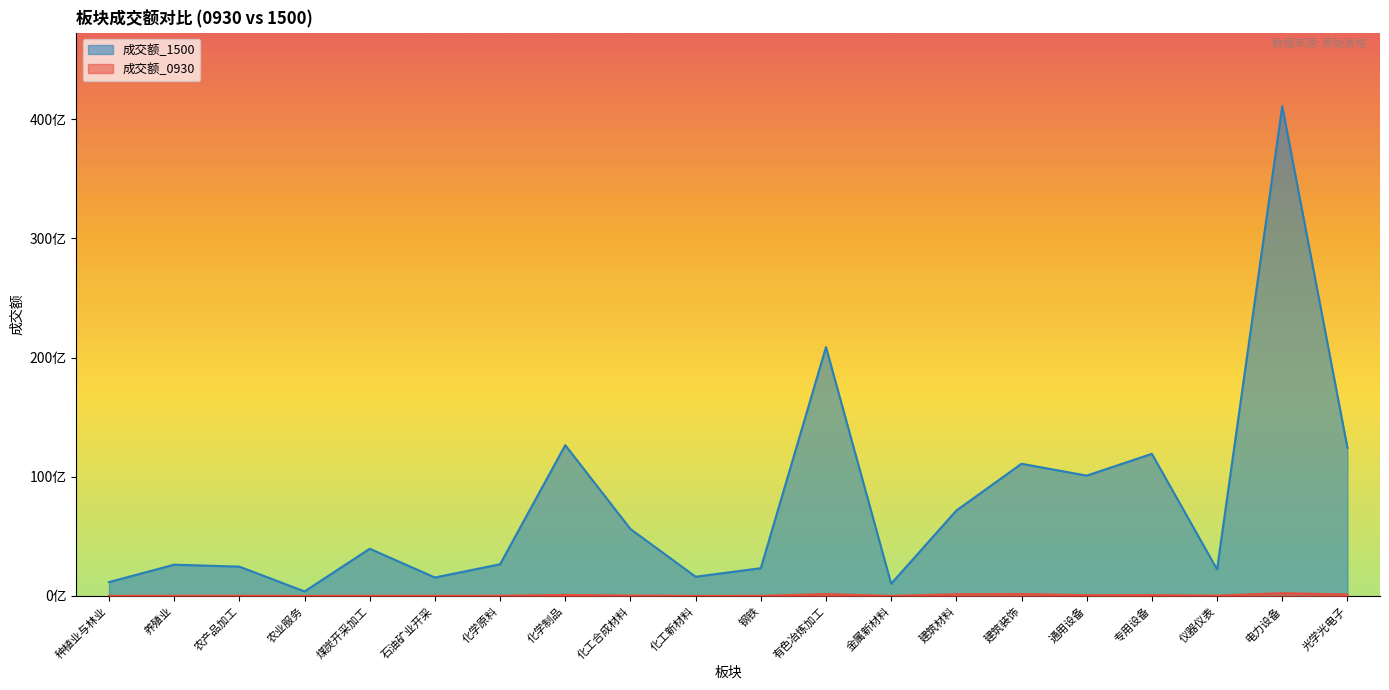

Read the 成交额_0930 value at 仪器仪表, to the nearest 100.

28145900